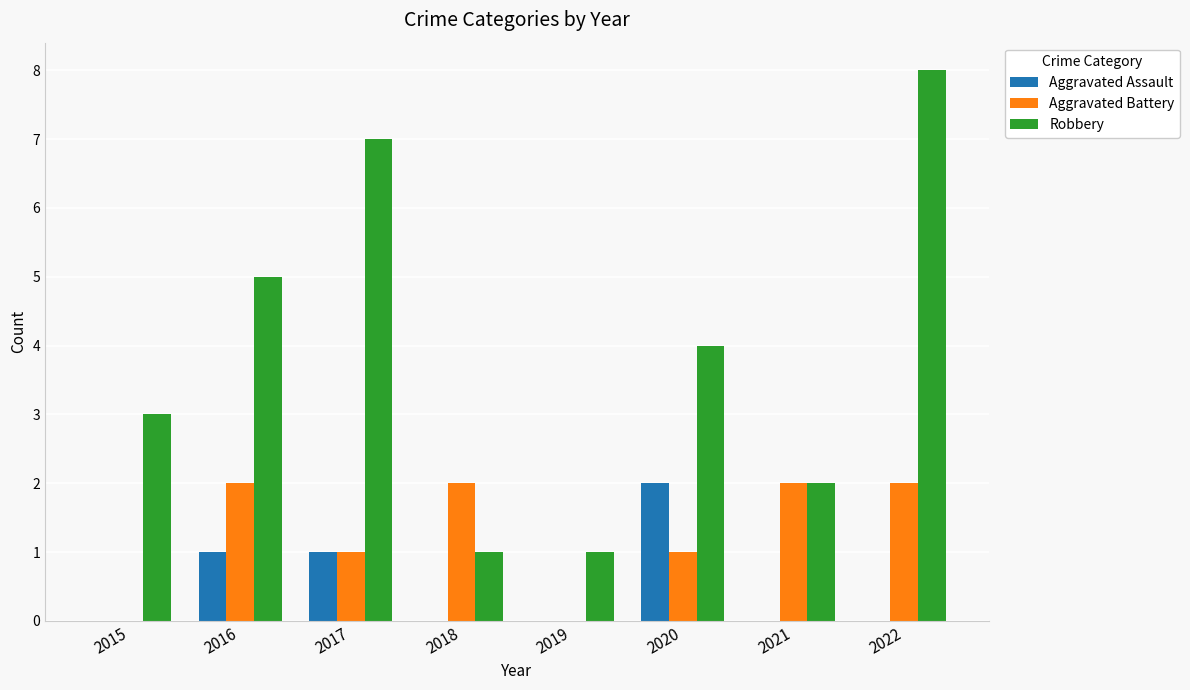

Which series has the widest spread of values?

Robbery